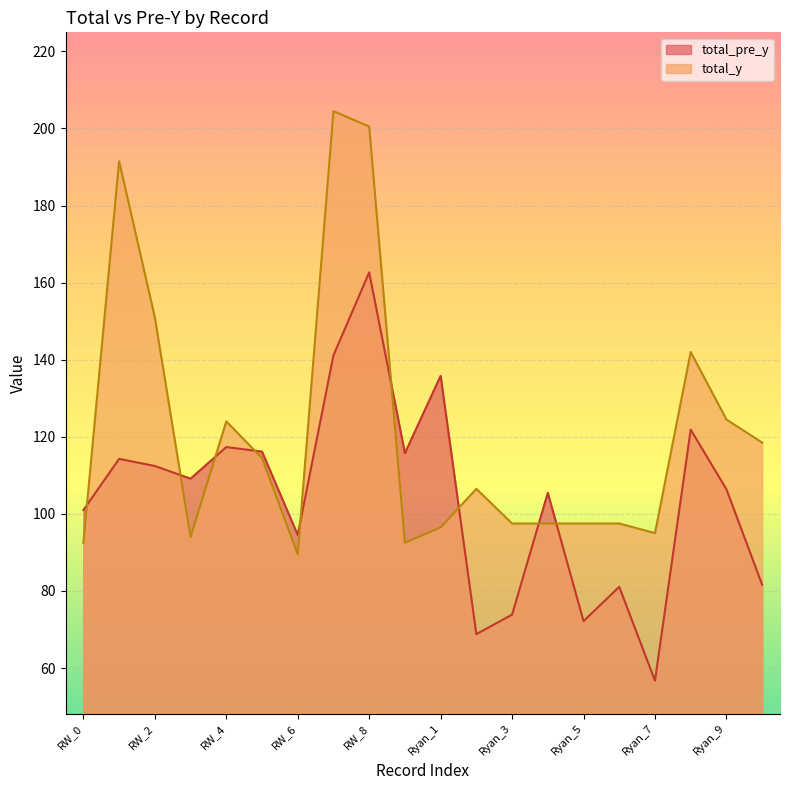

Reading left to right, what are all the values shown in this chart?

total_pre_y: 101.0	114.3	112.4	109.1	117.3	116.2	94.5	141.1	162.7	115.8	135.8	68.8	73.8	105.5	72.2	81.1	56.7	121.8	106.4	81.6
total_y: 92.5	191.5	151.0	94.0	124.0	114.5	89.5	204.5	200.5	92.5	96.5	106.5	97.5	97.5	97.5	97.5	95.0	142.0	124.5	118.5